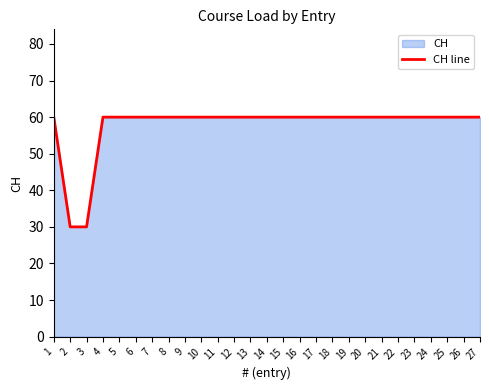

Reading left to right, extract all data points from this chart.

60	30	30	60	60	60	60	60	60	60	60	60	60	60	60	60	60	60	60	60	60	60	60	60	60	60	60